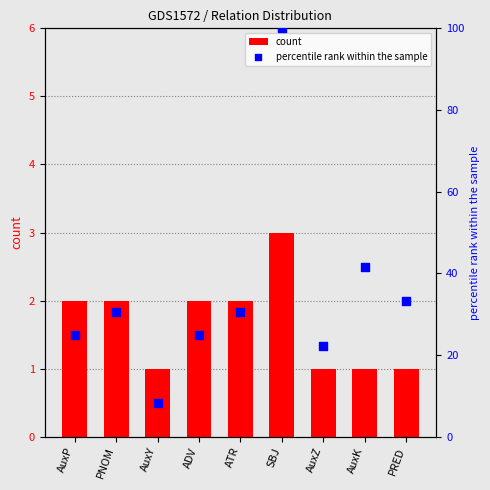

Which series has the largest total across all categories?

percentile rank within the sample